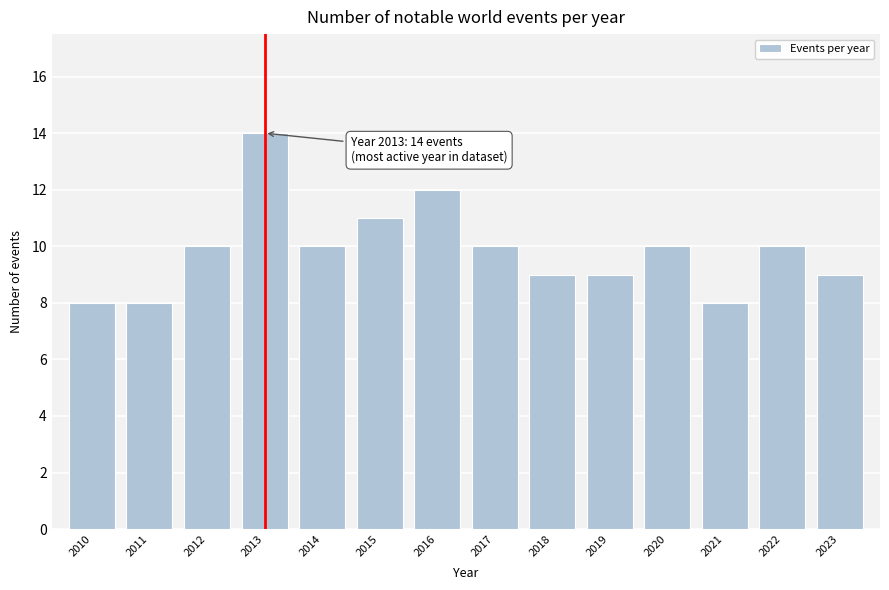

Reading left to right, extract all data points from this chart.

2010=8	2011=8	2012=10	2013=14	2014=10	2015=11	2016=12	2017=10	2018=9	2019=9	2020=10	2021=8	2022=10	2023=9